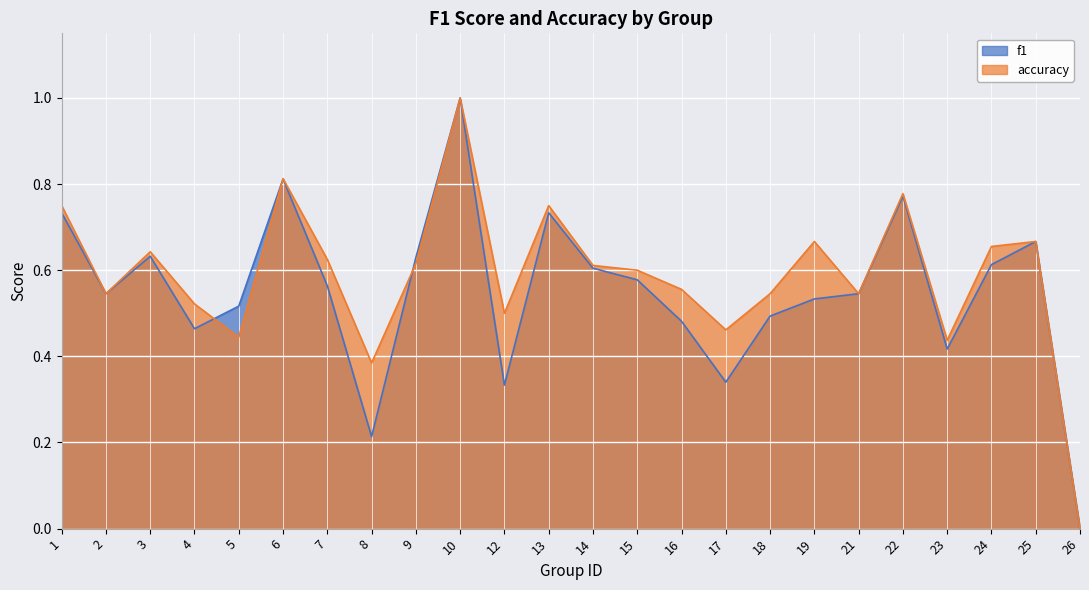

Is it true that accuracy equals 0.9 at 3?

False